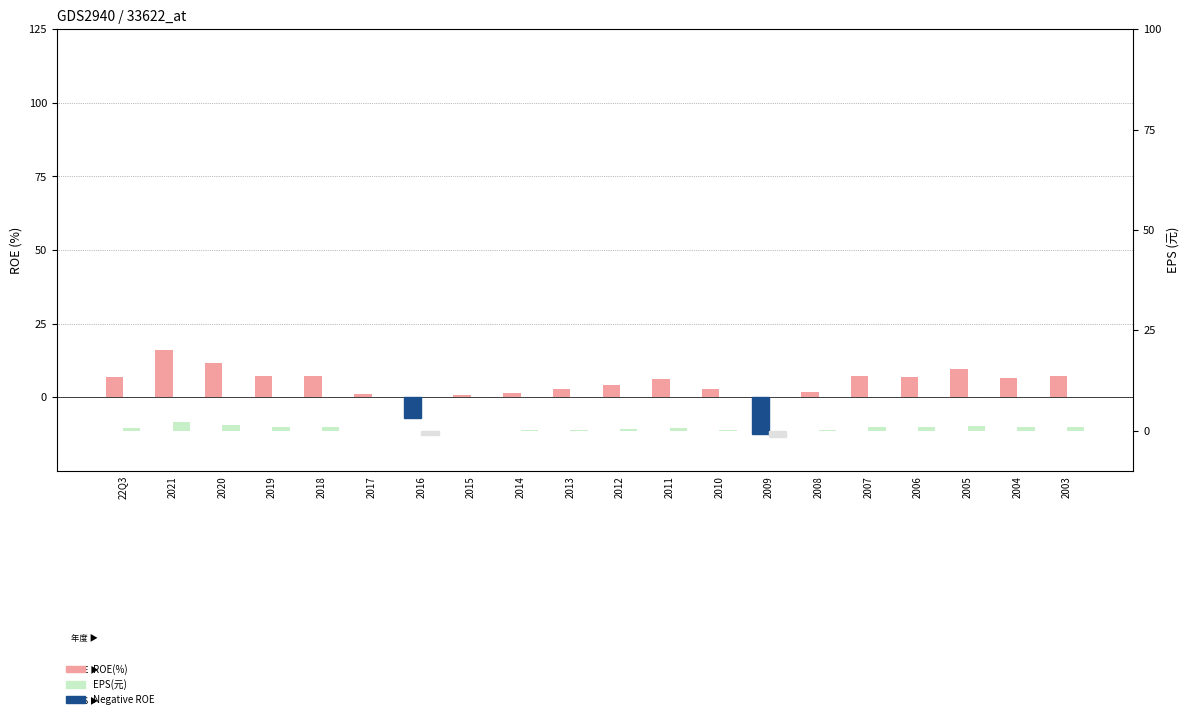

At which category is the sum across all series the highest?

2021